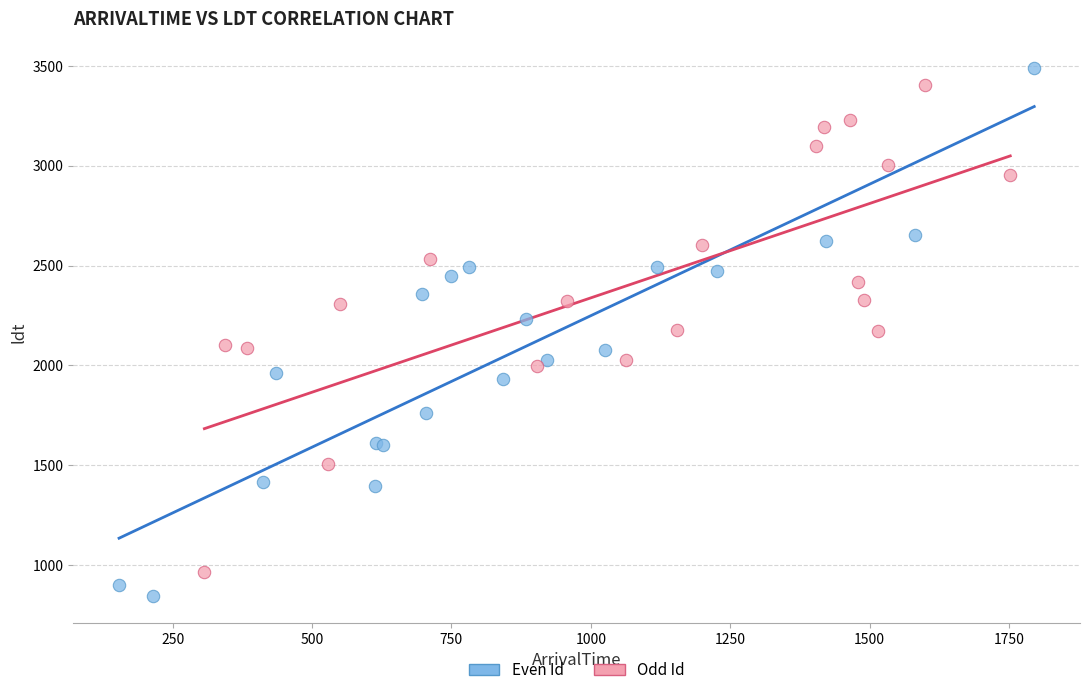

What are all the series names shown in the legend?

Even Id, Odd Id